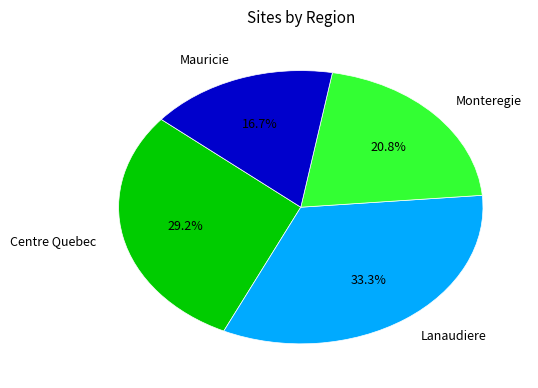

True or false: Lanaudiere accounts for 25% of the total.

False